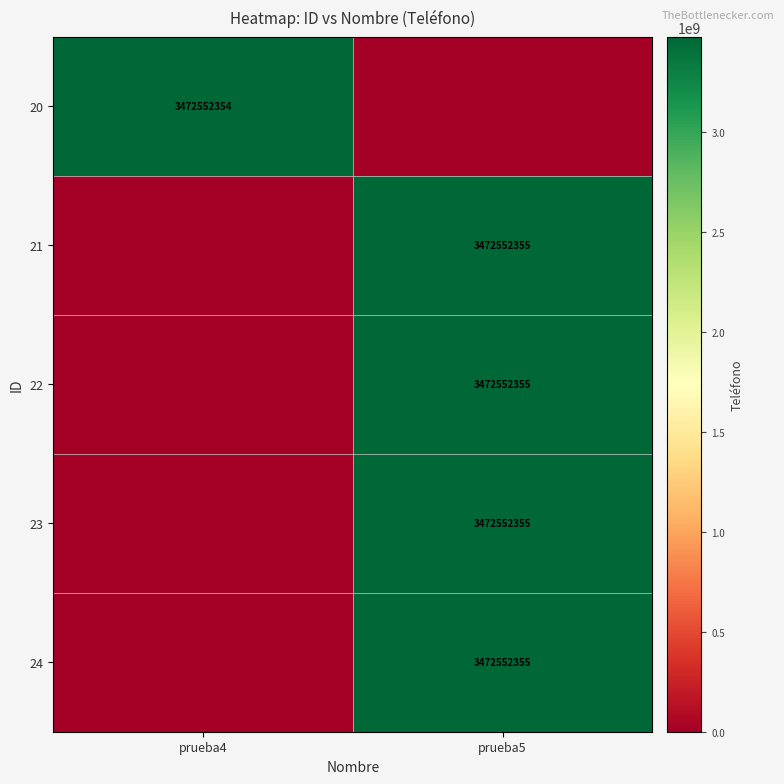

What is the maximum value shown in the chart?

3472552355